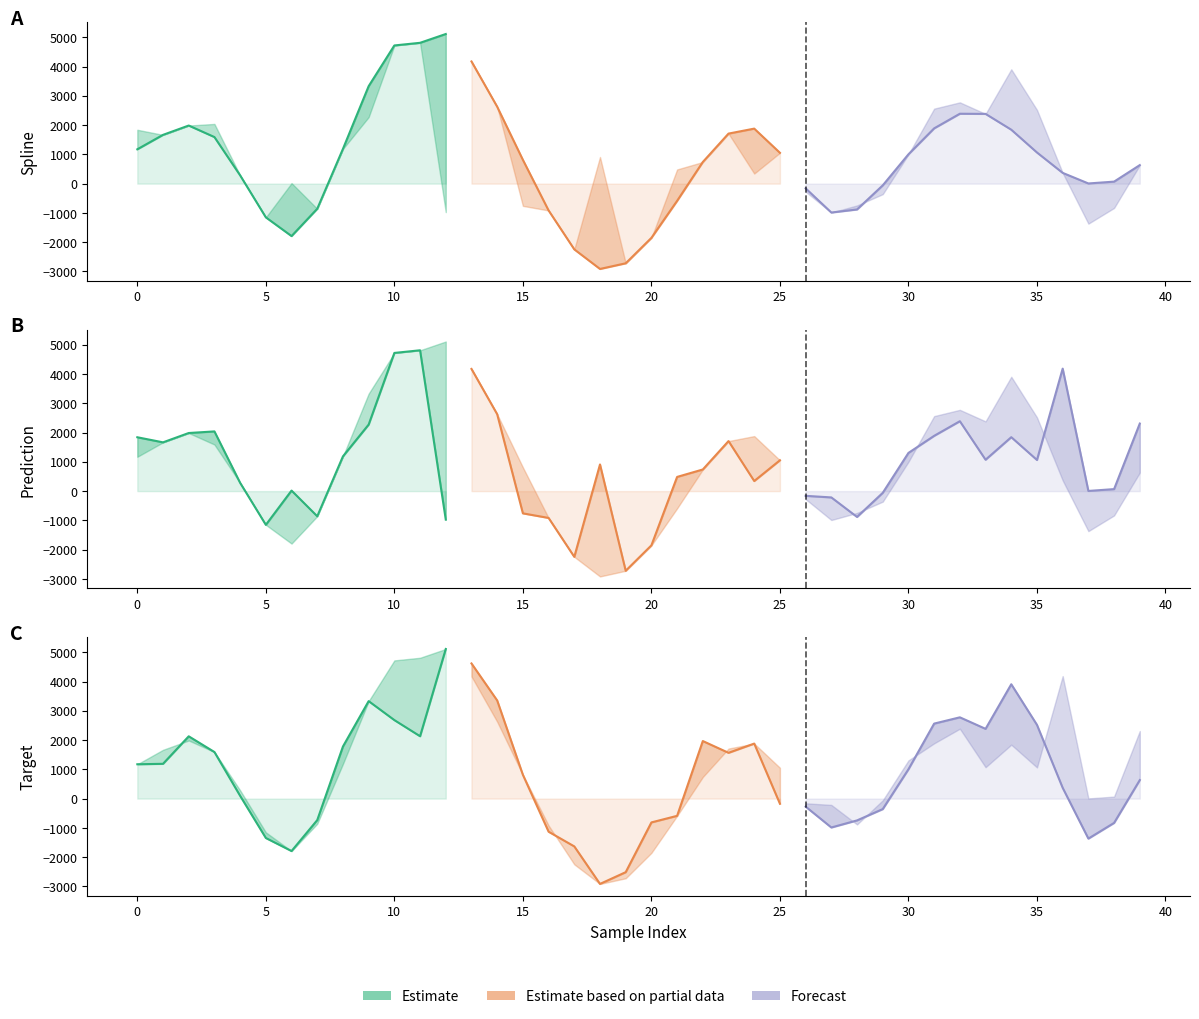

What is the greatest value displayed?

5111.4